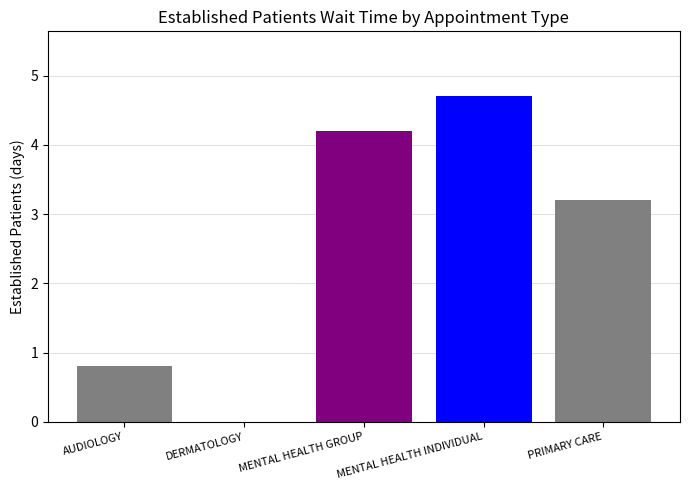

Reading right to left, list all the values displayed in this chart.

3.2	4.7	4.2	0.0	0.8